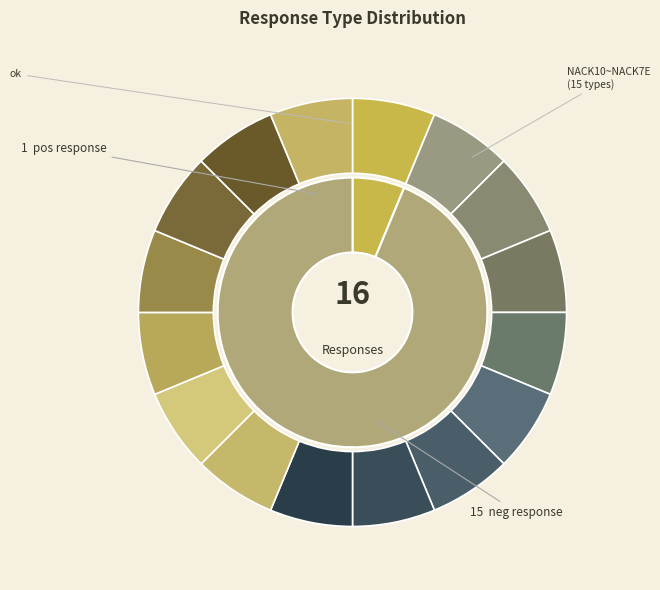

To the nearest percent, what is the combined percentage of pos response and neg response?

100%